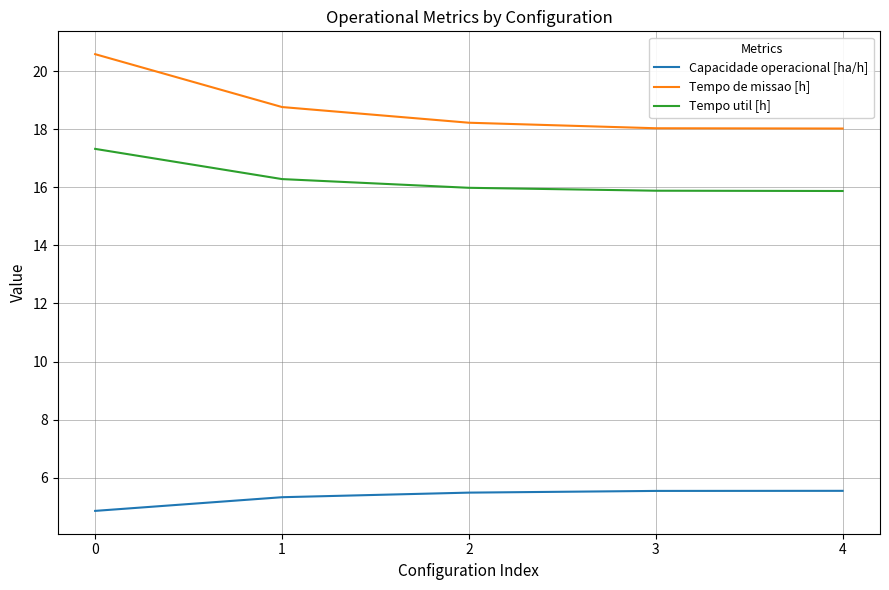

Count the number of data series in this chart.

3